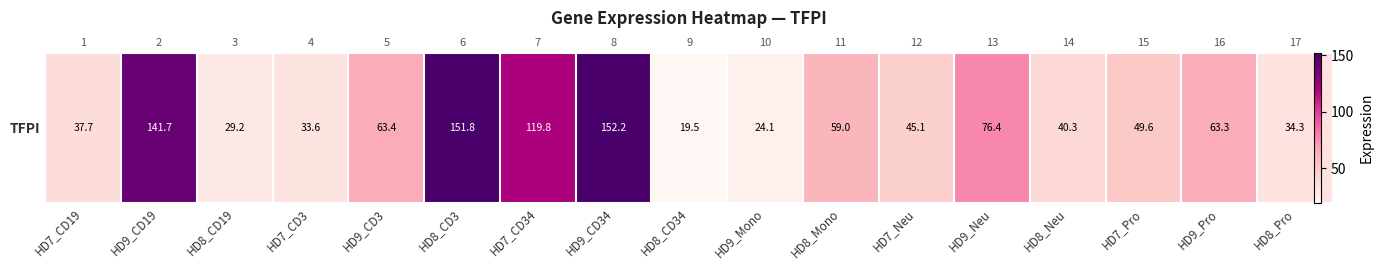

What is the difference between the second highest and second lowest values?

127.7